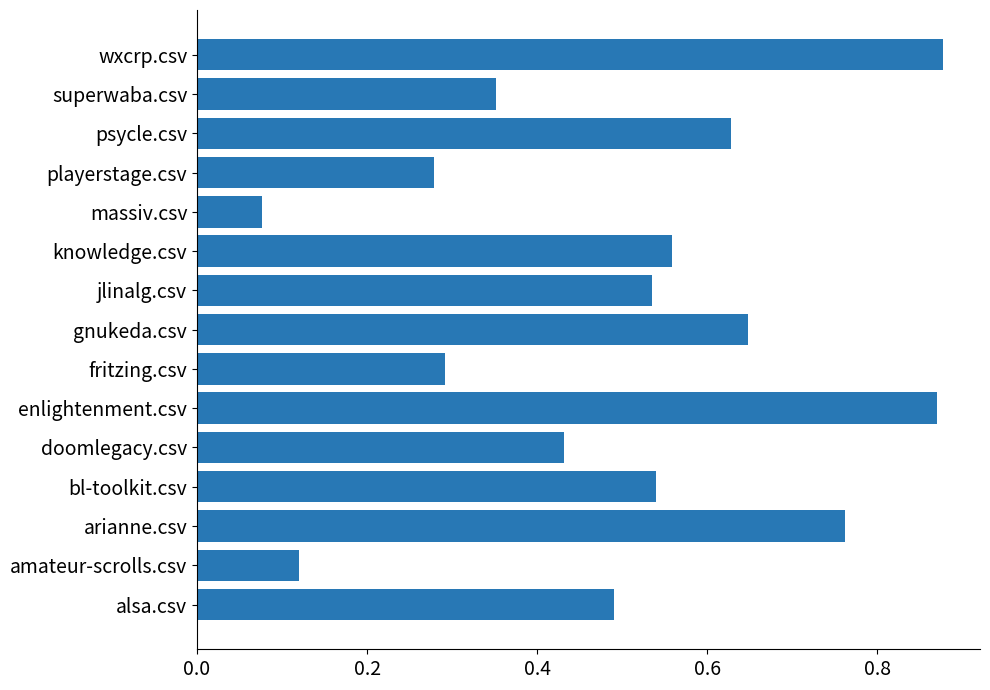

What is the sum of all values?

7.5